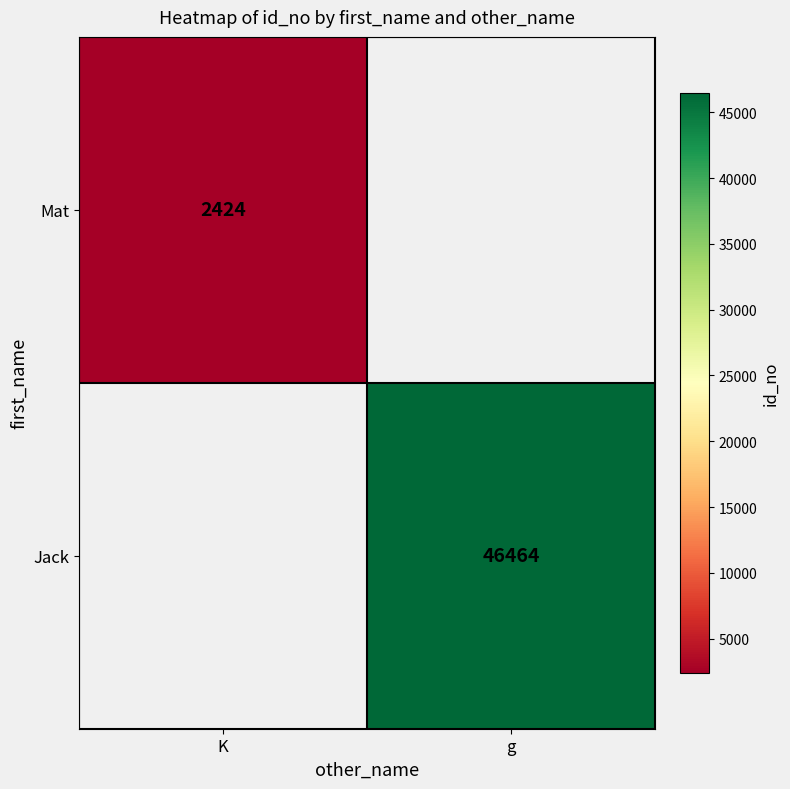

The Mat series shows 2424 at K. True or false?

True